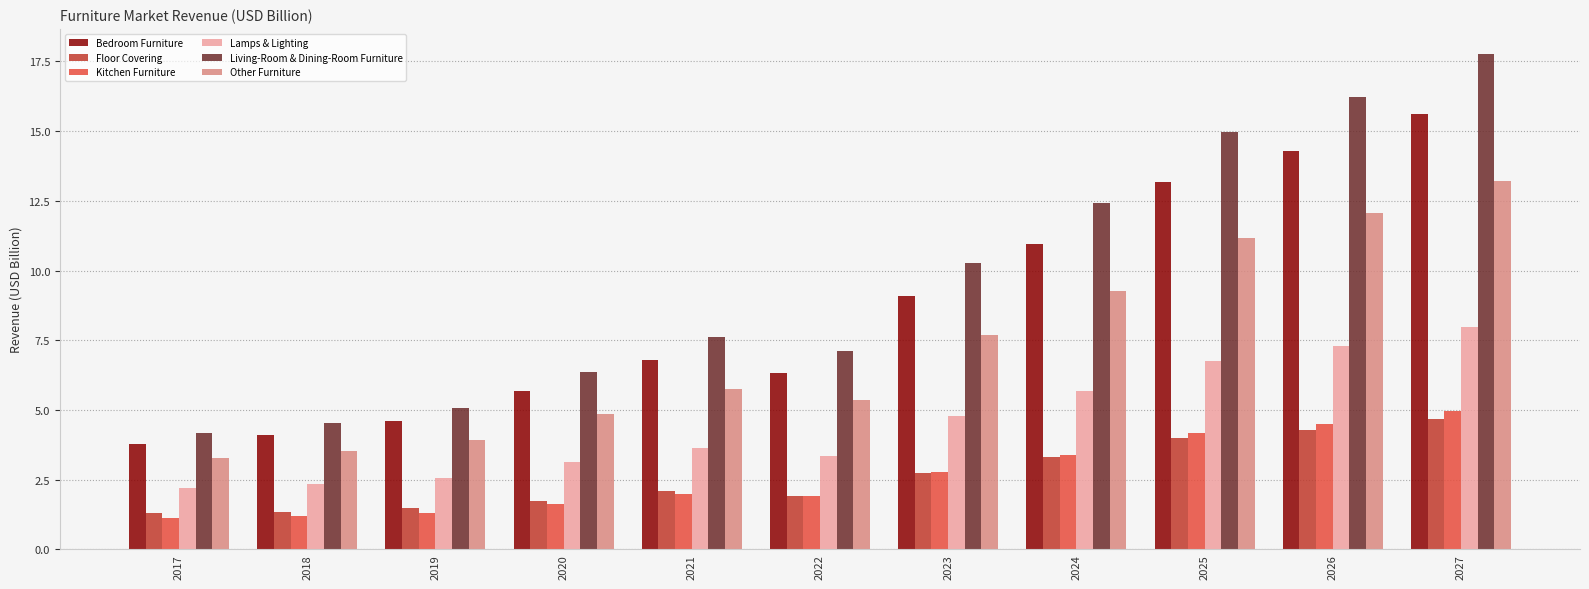

How many data points does each series have?

11